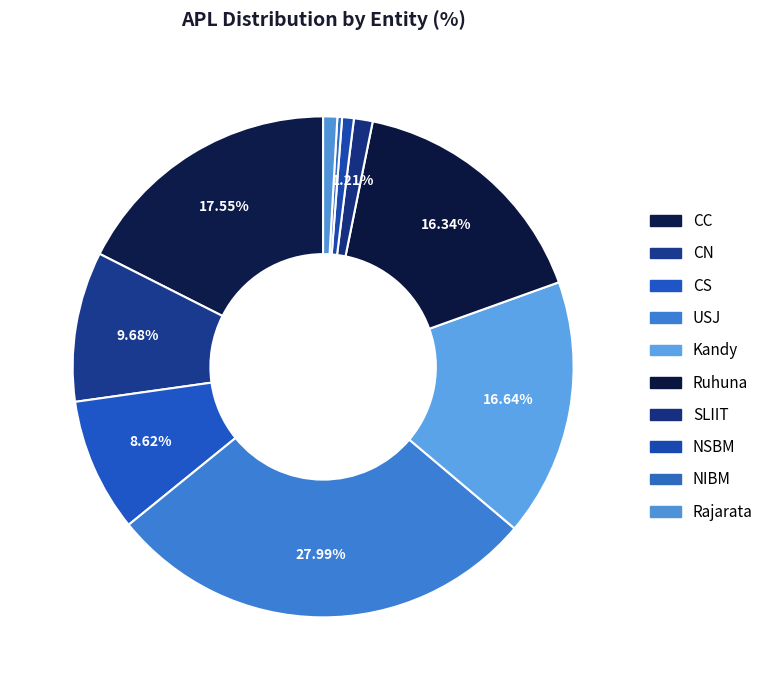

Between NSBM and Ruhuna, which is larger?

Ruhuna